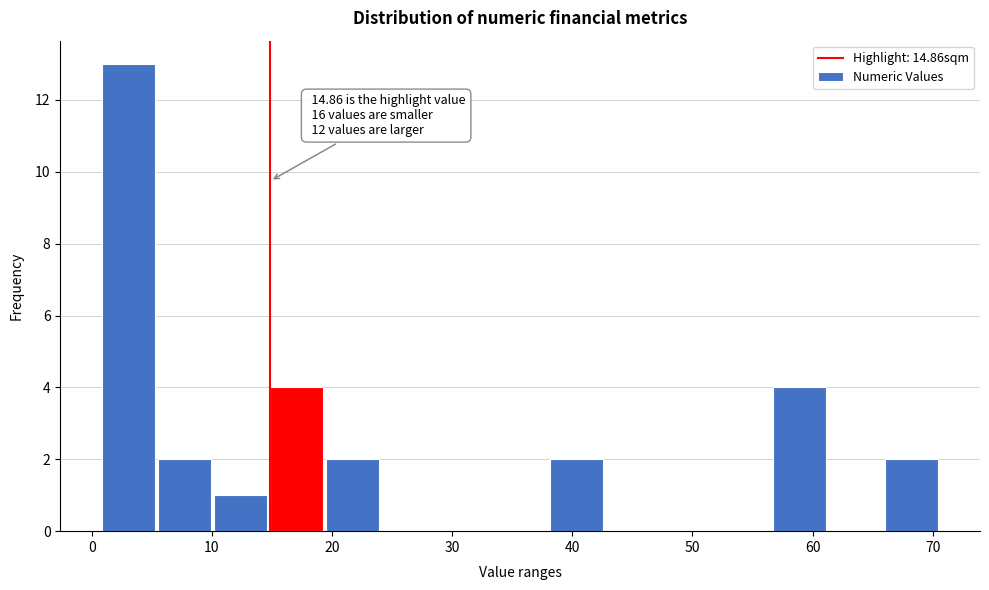

Which range on the x-axis has the tallest bar?

1 to 5